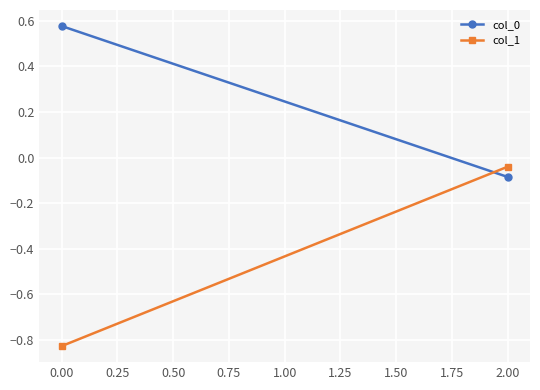

Count the number of data series in this chart.

2